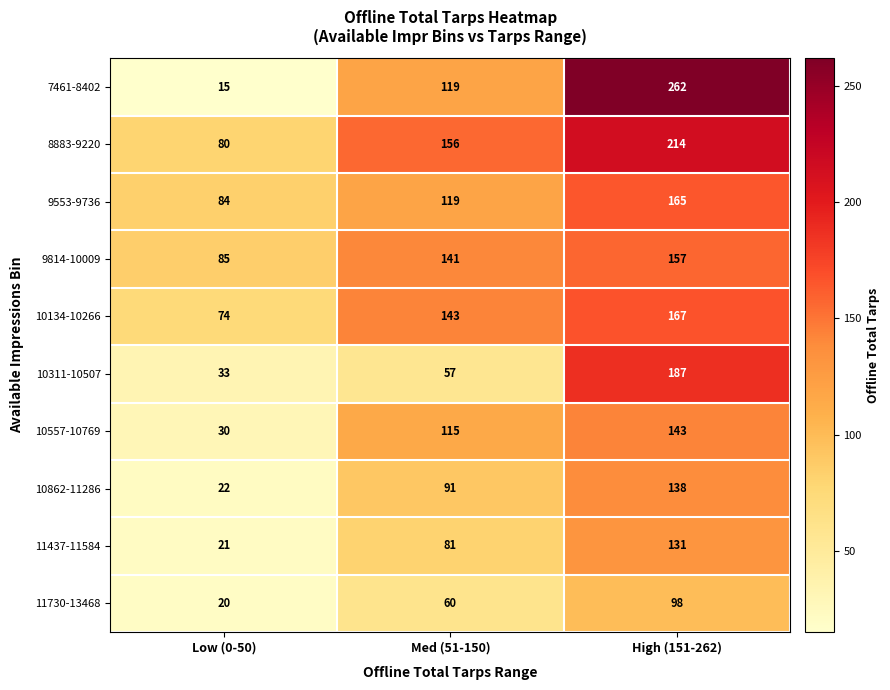

Which series has the widest spread of values?

7461-8402